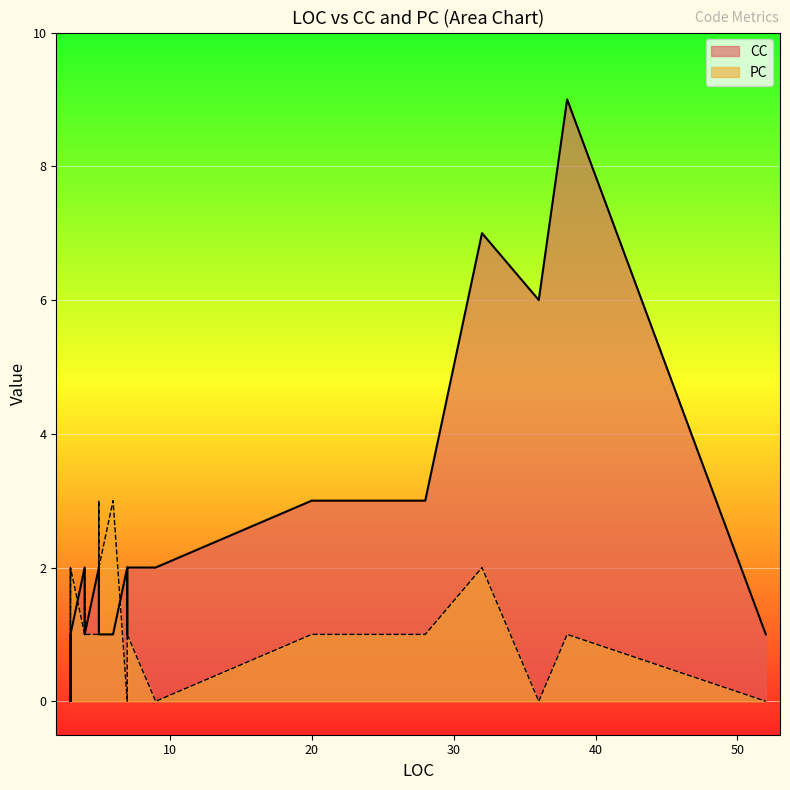

What is the sum of the PC values at 3 and 38?

2